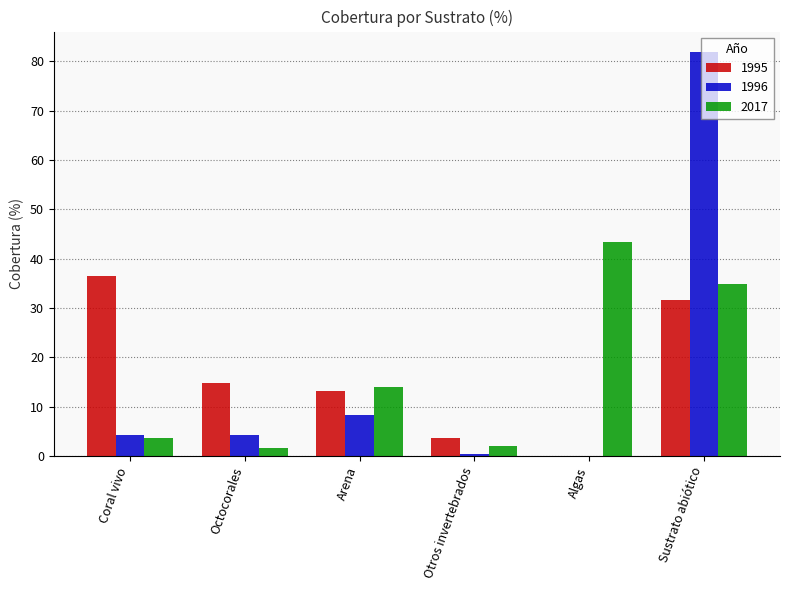

Where is 1996 nearest to the value 40?

Arena